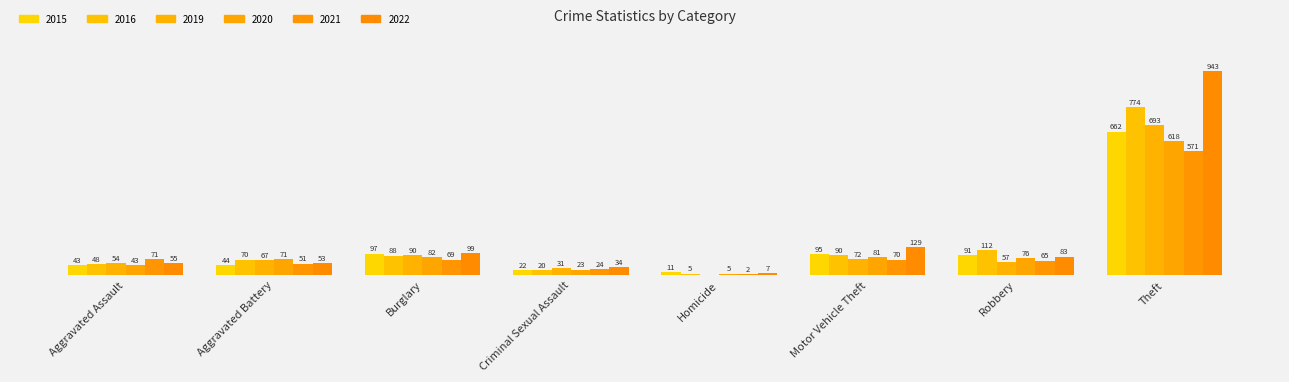

What is the label of the 1st bar from the left?

Aggravated Assault